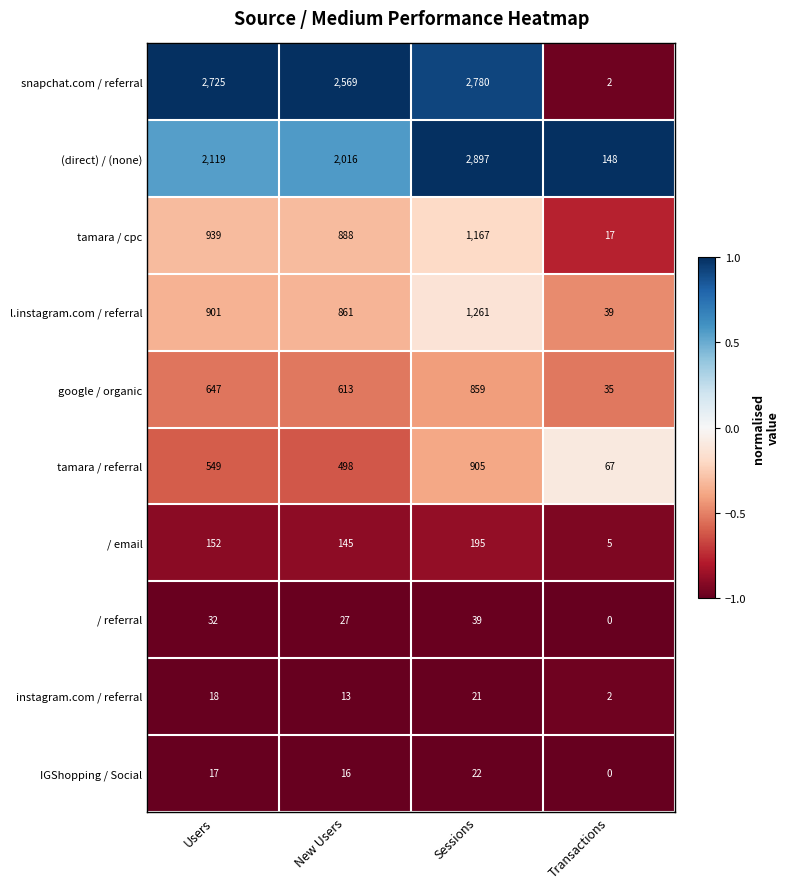

Is the value of / email at Users greater than the value of / referral at Sessions?

Yes